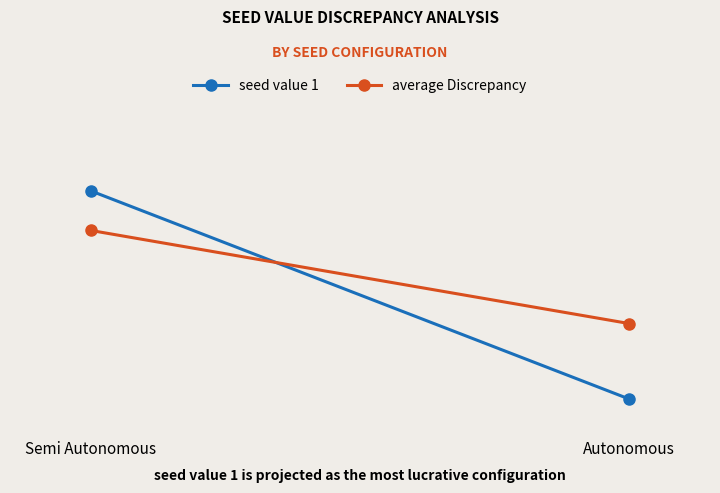

What is the total value across all series at Autonomous?

73.5